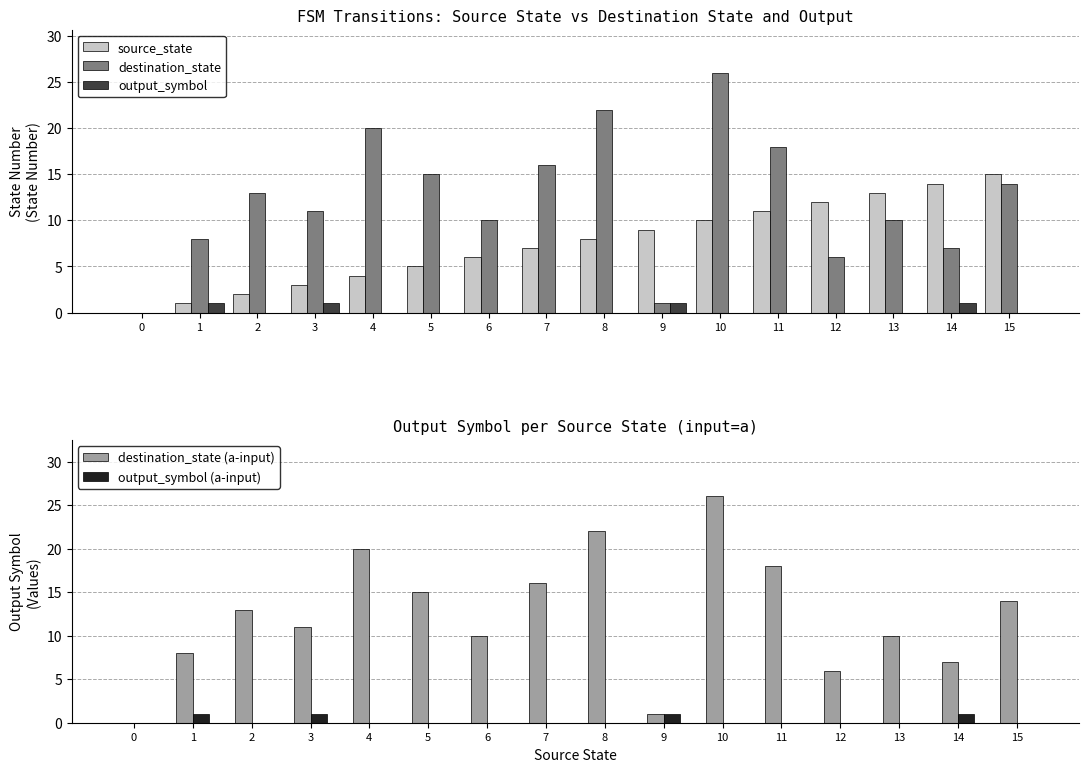

Reading right to left, extract all data points from this chart.

source_state: 15	14	13	12	11	10	9	8	7	6	5	4	3	2	1	0
destination_state: 14	7	10	6	18	26	1	22	16	10	15	20	11	13	8	0
output_symbol: 0	1	0	0	0	0	1	0	0	0	0	0	1	0	1	0
destination_state (a-input): 14	7	10	6	18	26	1	22	16	10	15	20	11	13	8	0
output_symbol (a-input): 0	1	0	0	0	0	1	0	0	0	0	0	1	0	1	0